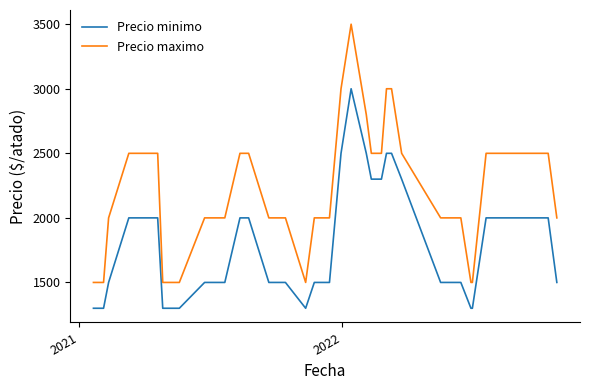

What is the difference between the maximum and minimum values in the Precio minimo series?

1700